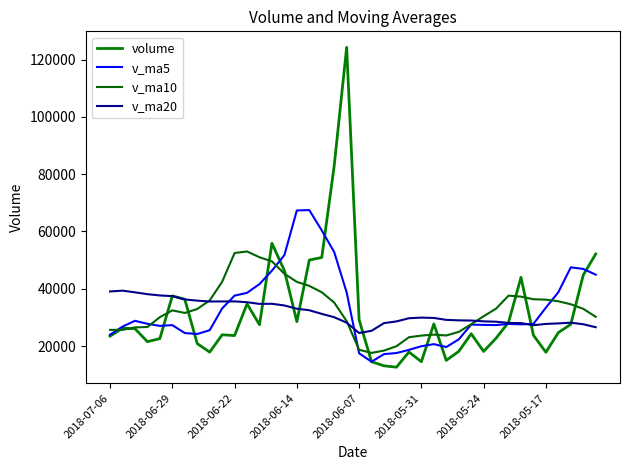

What is the greatest value displayed?

124286.5